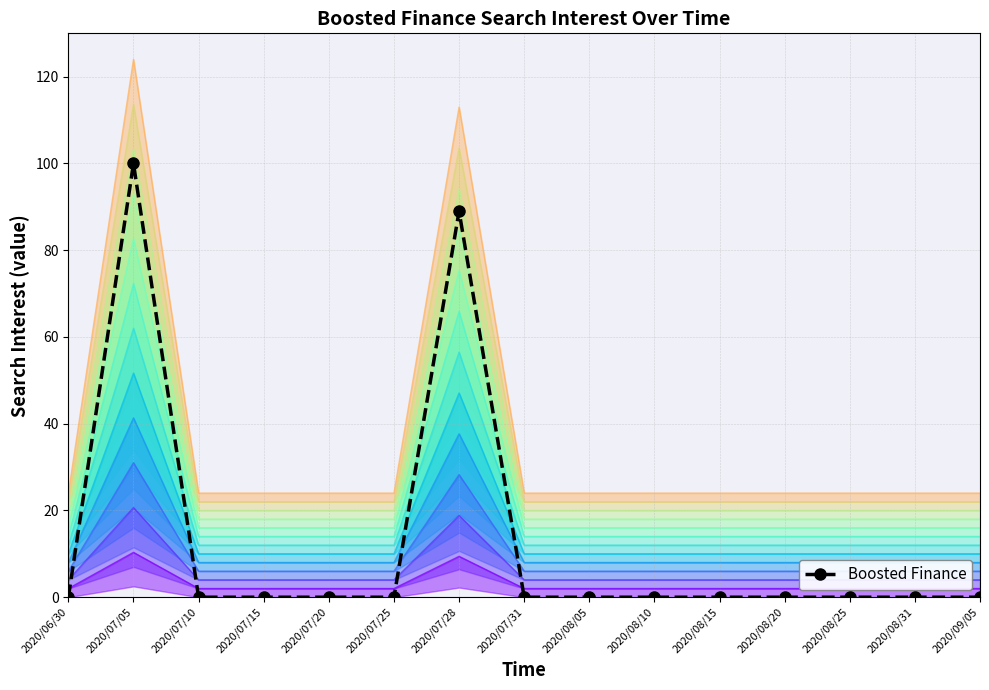

Reading right to left, what are all the values shown in this chart?

2020/09/05=0	2020/08/31=0	2020/08/25=0	2020/08/20=0	2020/08/15=0	2020/08/10=0	2020/08/05=0	2020/07/31=0	2020/07/28=89	2020/07/25=0	2020/07/20=0	2020/07/15=0	2020/07/10=0	2020/07/05=100	2020/06/30=0